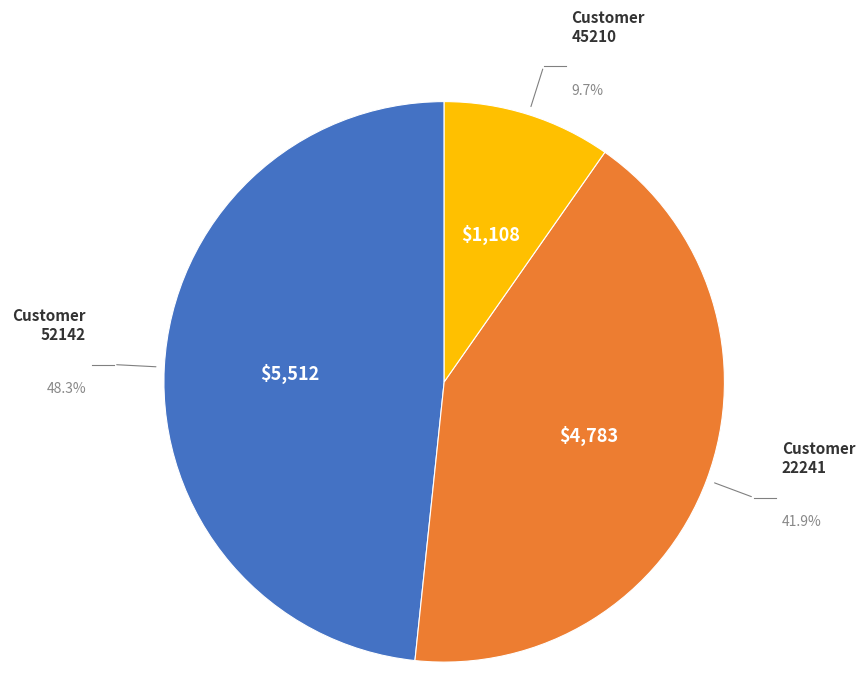

Is the sum of 22241 and 45210 greater than half?

Yes